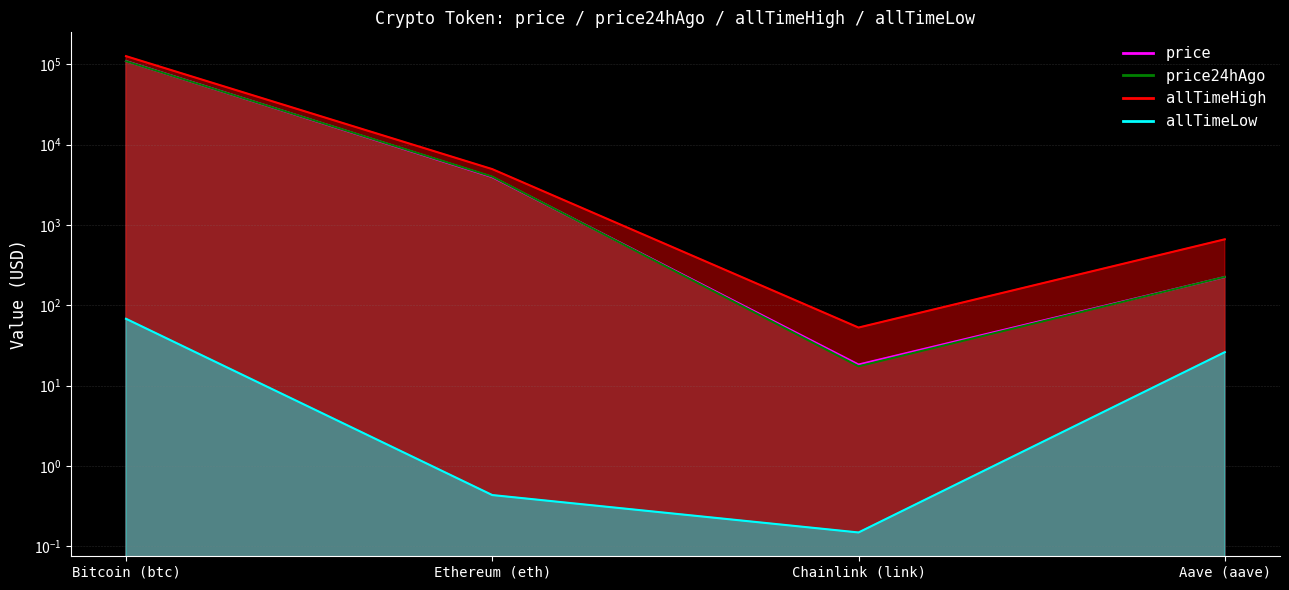

Is it true that allTimeHigh equals 89.2 at Chainlink (link)?

False